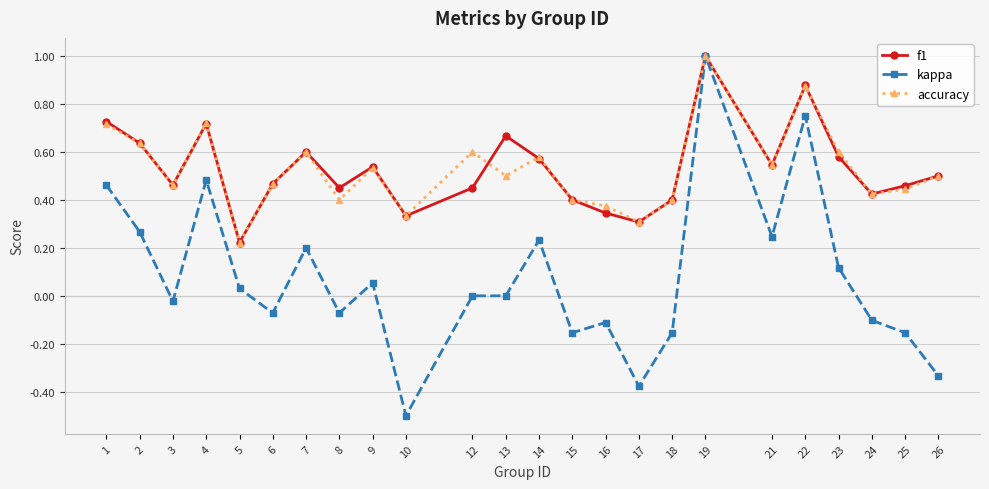

At 12, list the series in order from largest to smallest.

accuracy, f1, kappa